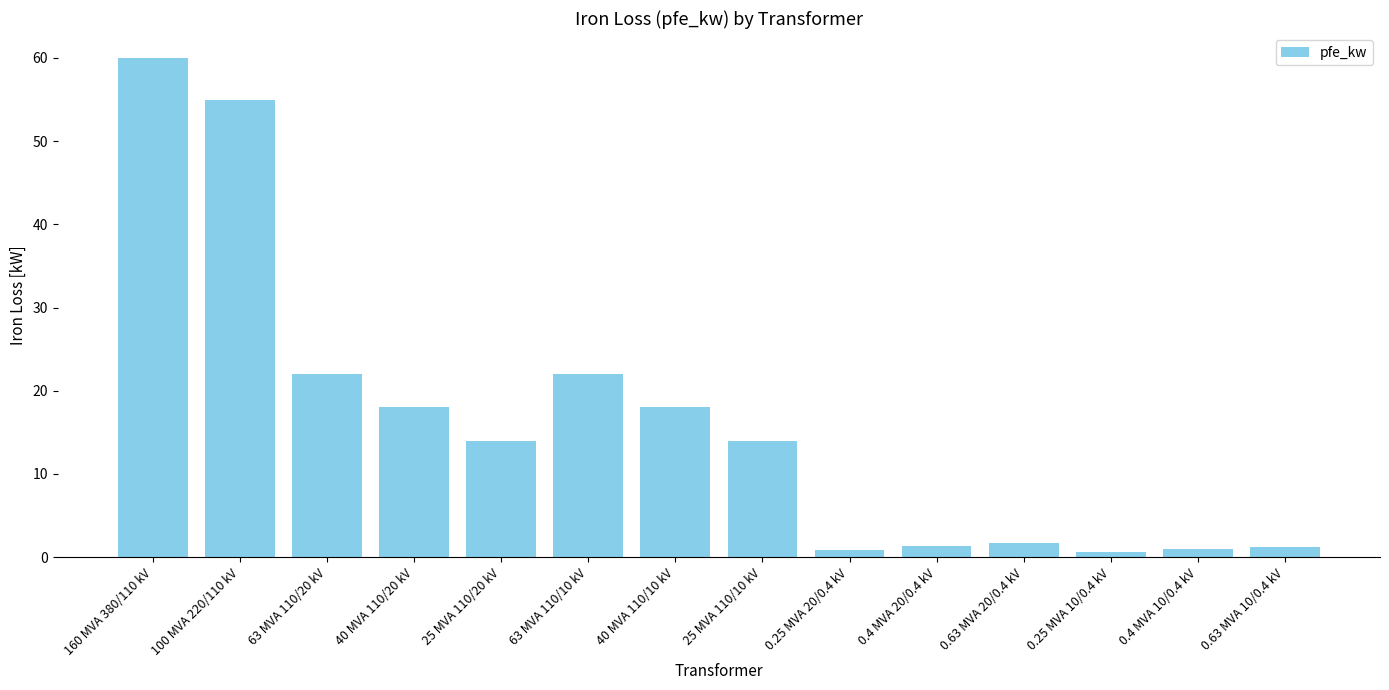

What is the smallest value displayed?

0.6